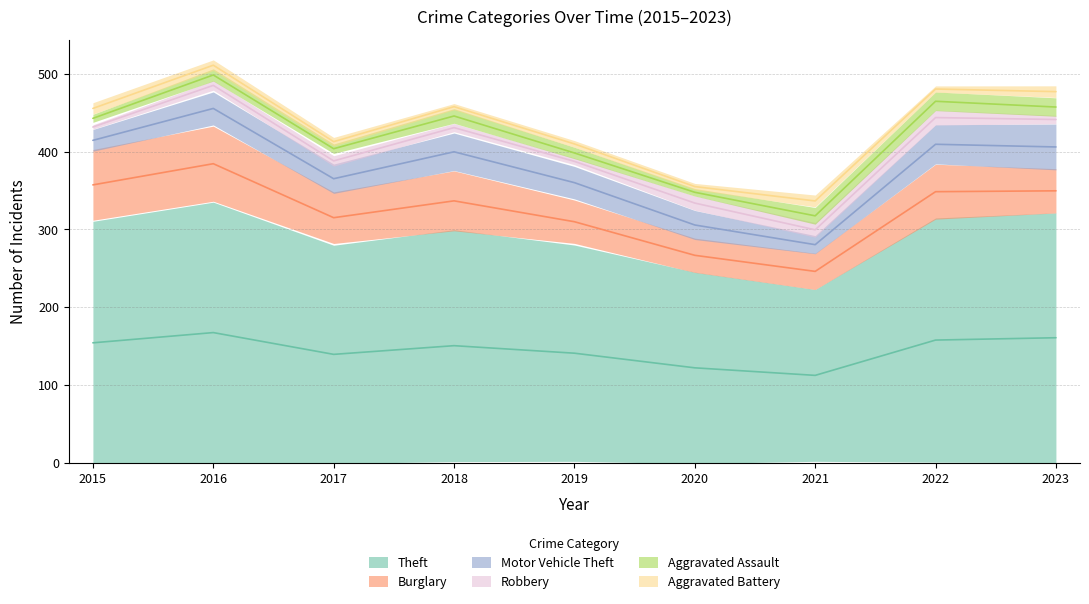

Reading left to right, list all the values displayed in this chart.

Theft: 2015=311	2016=337	2017=280	2018=300	2019=281	2020=245	2021=221	2022=314	2023=323
Burglary: 2015=90	2016=96	2017=67	2018=75	2019=58	2020=42	2021=47	2022=70	2023=54
Motor Vehicle Theft: 2015=27	2016=44	2017=36	2018=50	2019=43	2020=37	2021=23	2022=50	2023=58
Robbery: 2015=8	2016=15	2017=13	2018=11	2019=9	2020=19	2021=16	2022=19	2023=12
Aggravated Assault: 2015=12	2016=13	2017=12	2018=19	2019=16	2020=9	2021=21	2022=23	2023=22
Aggravated Battery: 2015=13	2016=13	2017=9	2018=8	2019=8	2020=6	2021=17	2022=9	2023=16